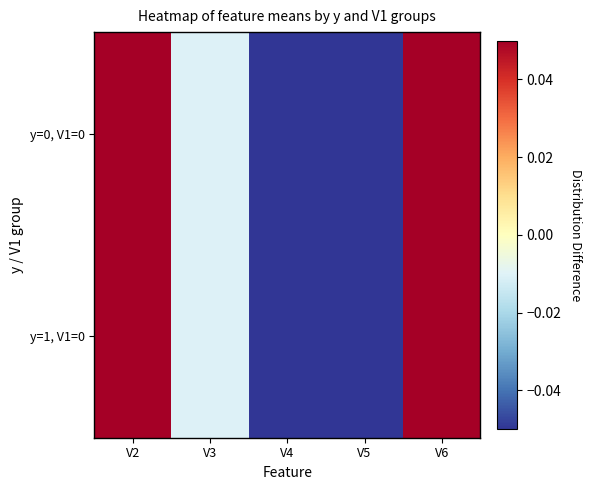

What is the minimum value shown in the chart?

-0.4